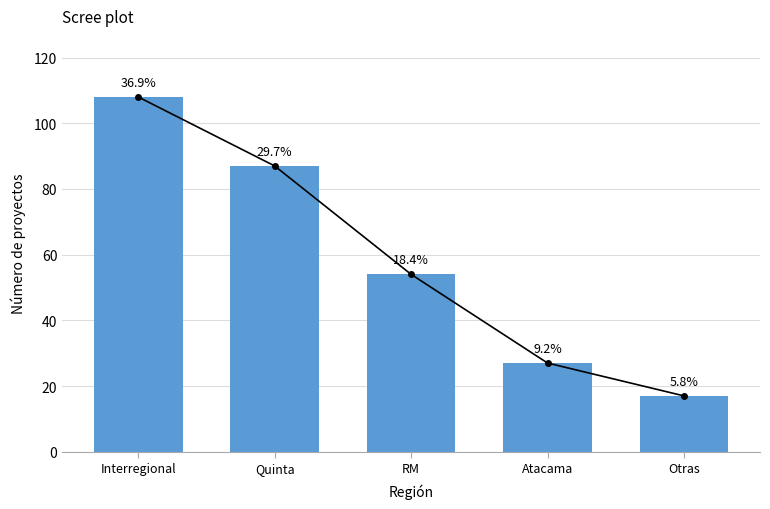

How many data points does each series have?

5